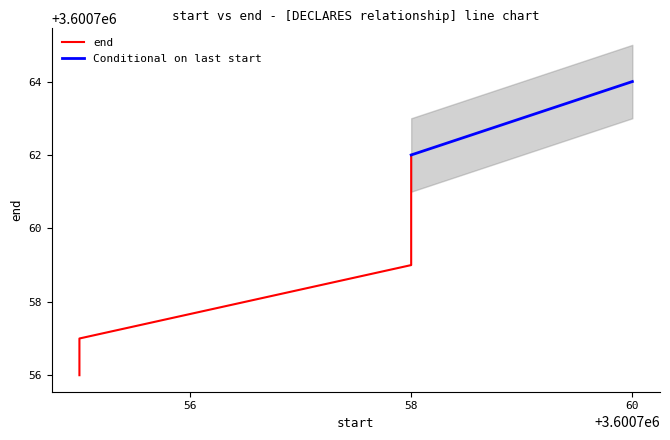

At which label does the data first exceed 3600760?

58